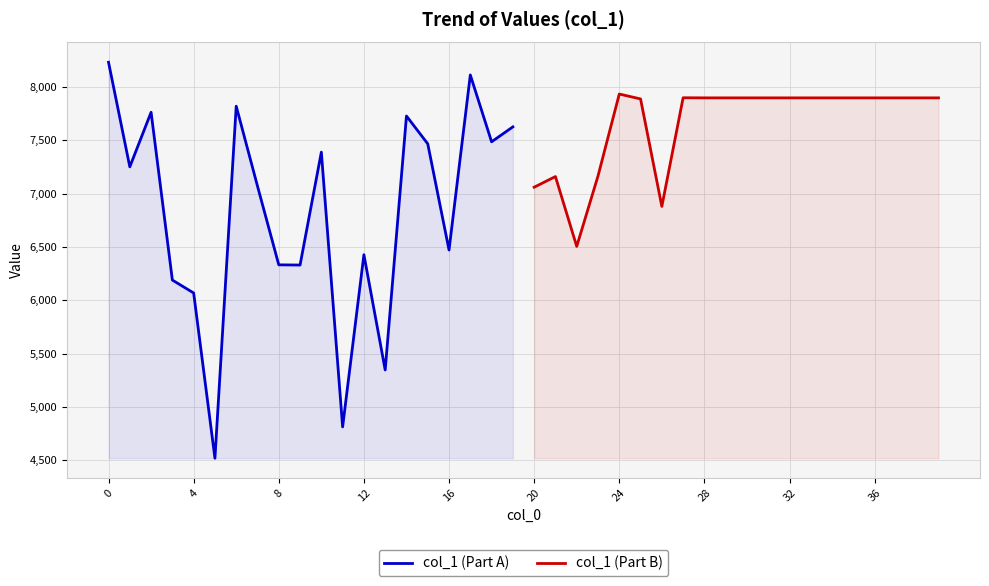

After their last crossing, which series has the higher values: col_1 (Part A) or col_1 (Part B)?

col_1 (Part B)